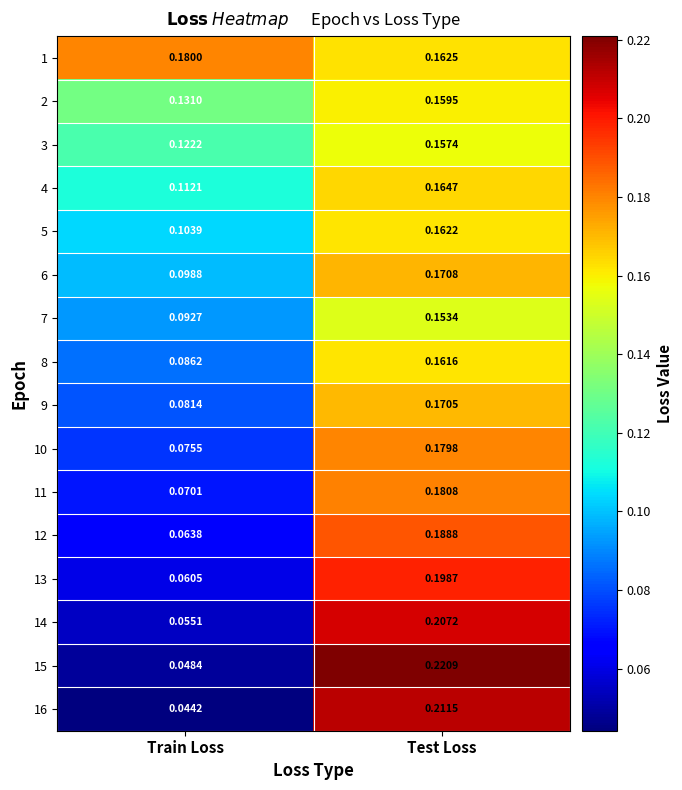

Rank the categories by 5 value from highest to lowest.

Test Loss, Train Loss